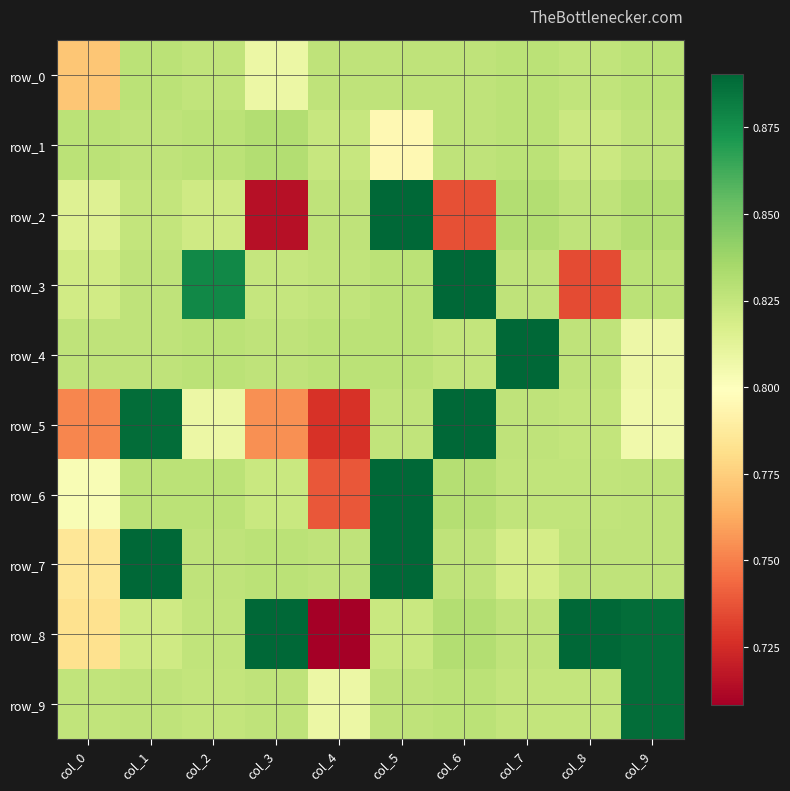

At col_6, list the series in order from smallest to largest.

row_2, row_4, row_1, row_0, row_7, row_9, row_6, row_8, row_3, row_5